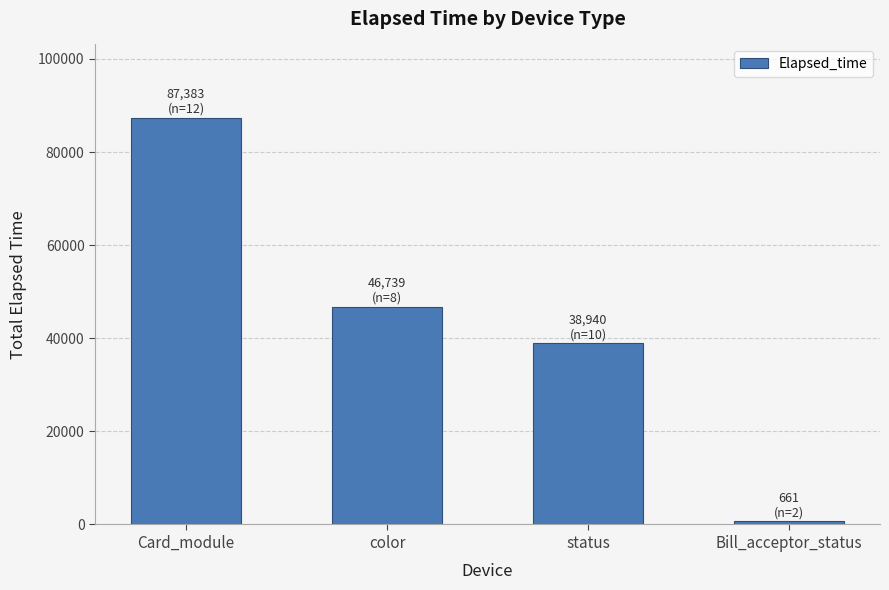

What is the label of the 4th bar from the left?

Bill_acceptor_status